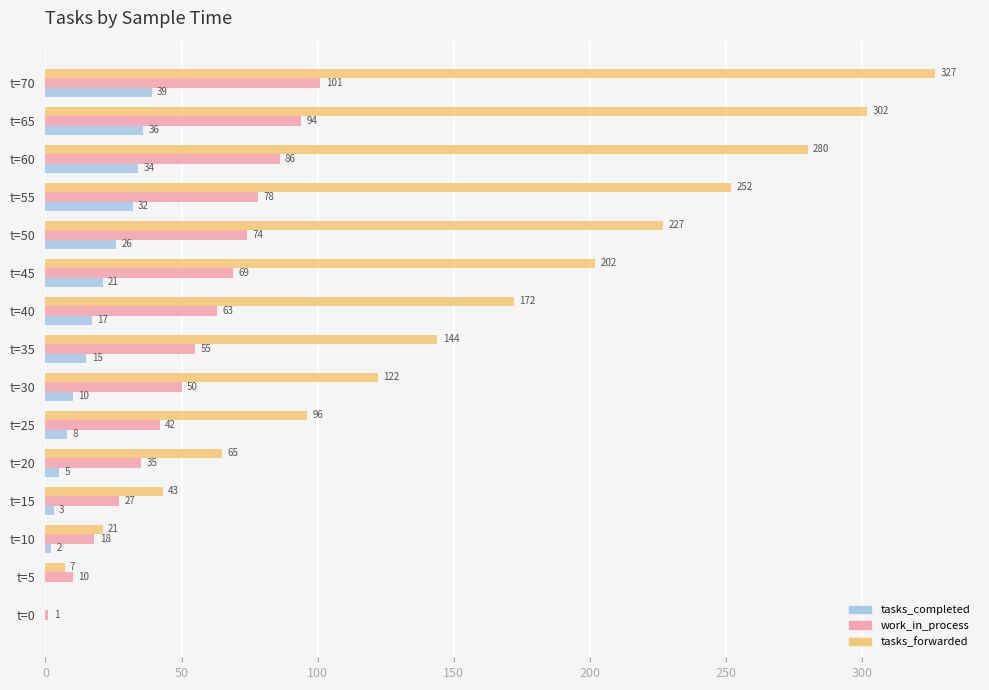

Which series changed the most between t=10 and t=65?

tasks_forwarded